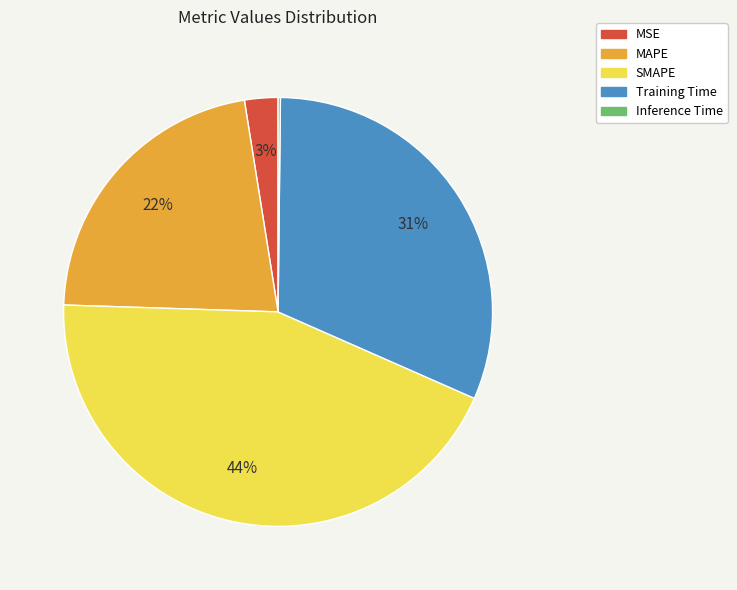

To the nearest percent, what is the difference between the largest and smallest slice percentages?

44%